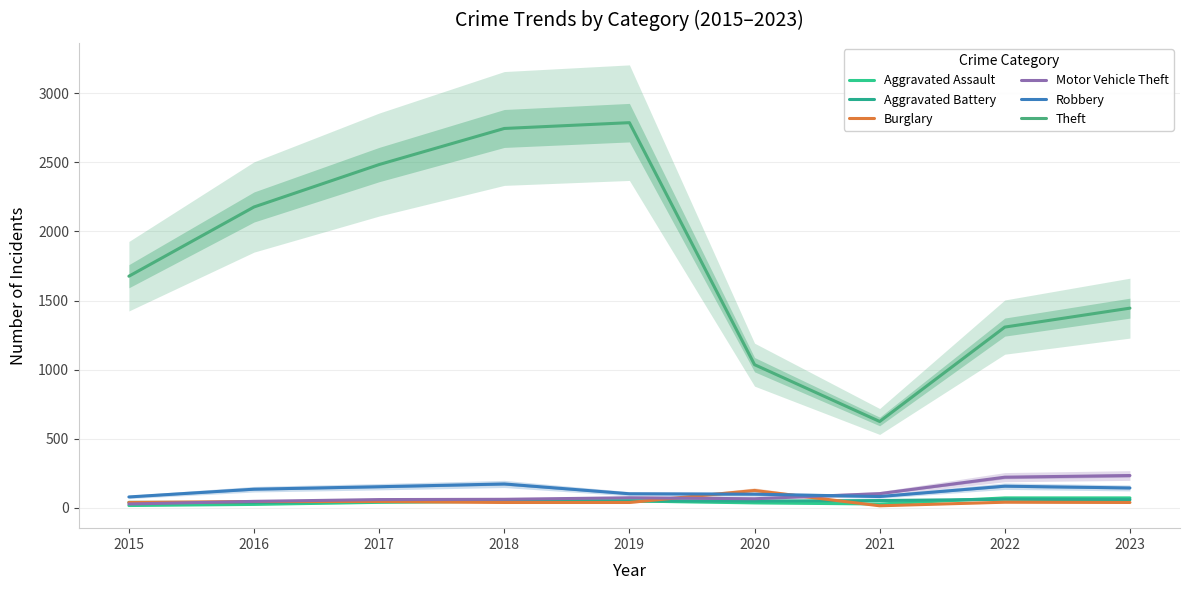

What is the maximum value for Burglary?

126